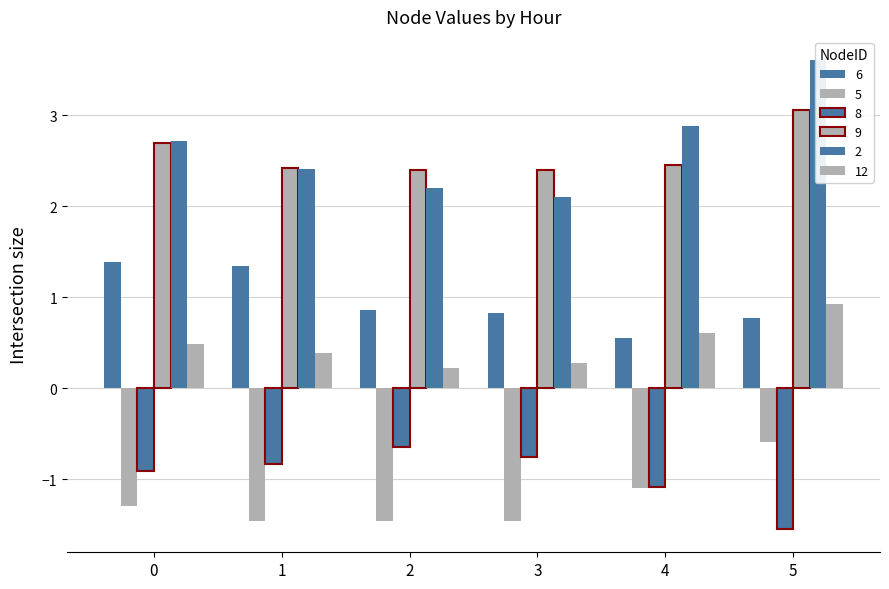

What is the highest value of the 9 series?

3.1